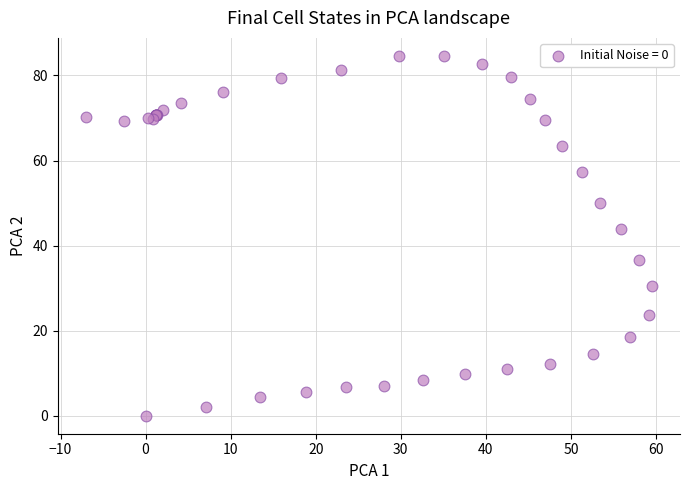

What Y value in the scatter plot is closest to 42?

43.8